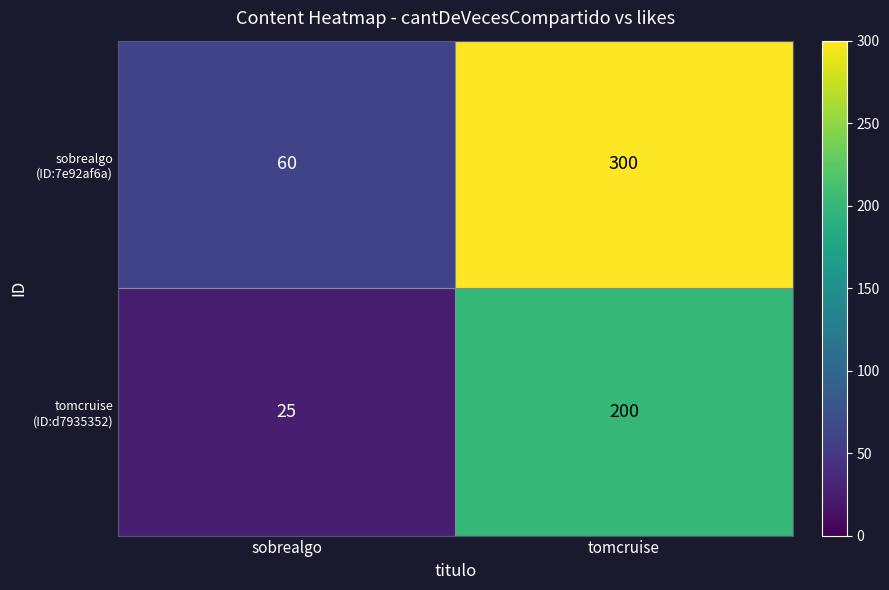

What is the minimum value shown in the chart?

25